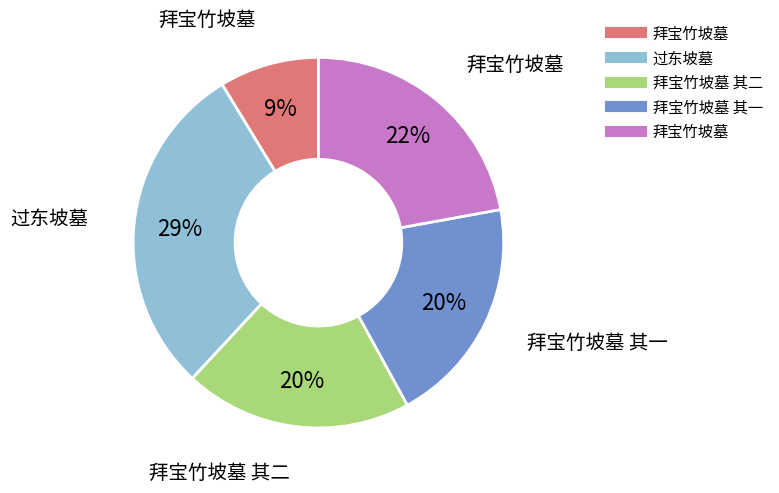

Is there a majority slice in this chart?

No